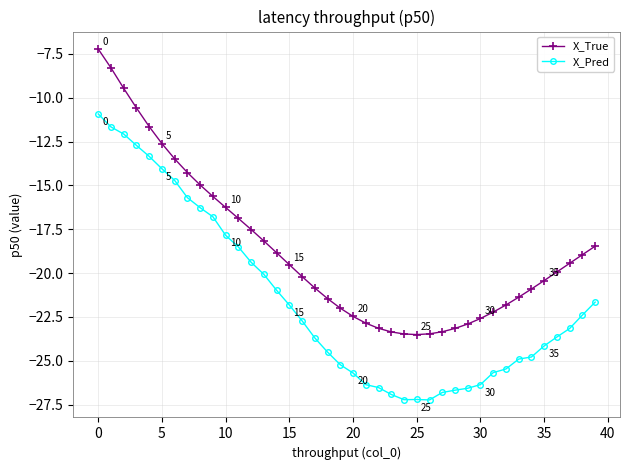

What is the difference between the maximum and minimum values in the X_True series?

16.3